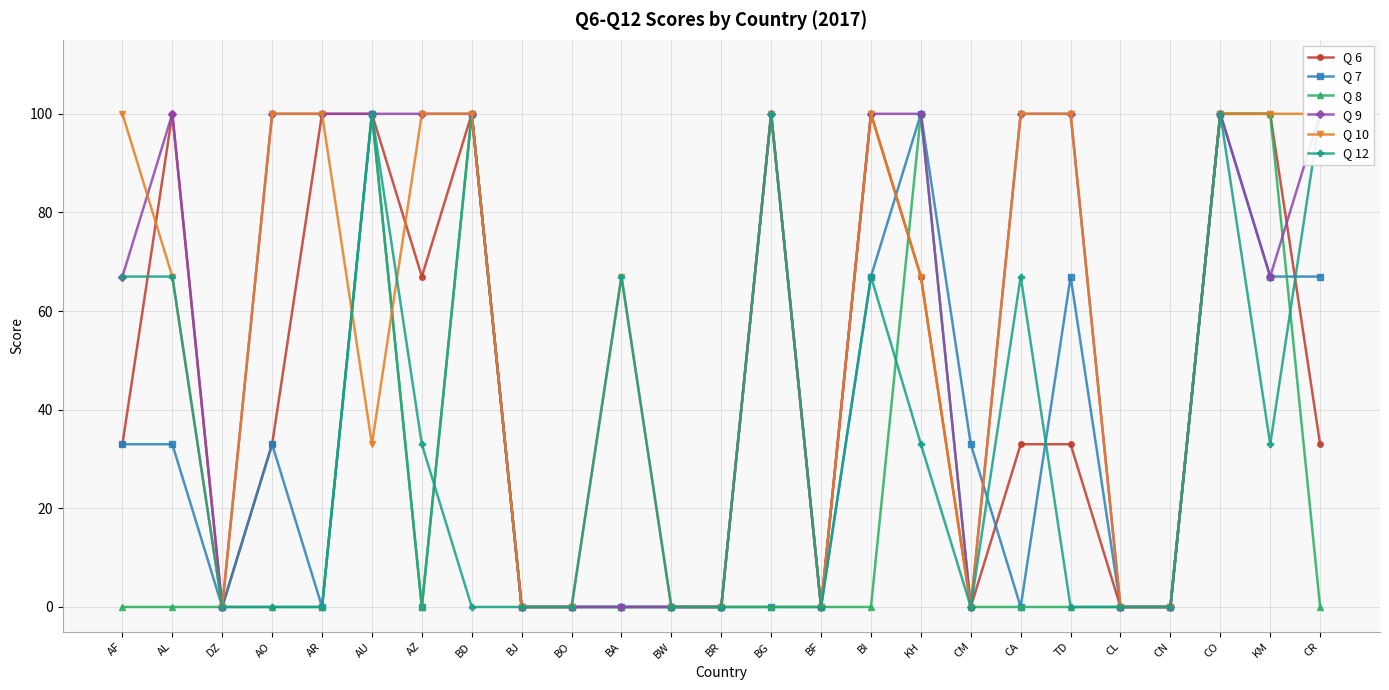

Reading left to right, list all the values displayed in this chart.

Q 6: AF=33	AL=100	DZ=0	AO=33	AR=100	AU=100	AZ=67	BD=100	BJ=0	BO=0	BA=0	BW=0	BR=0	BG=100	BF=0	BI=100	KH=67	CM=0	CA=33	TD=33	CL=0	CN=0	CO=100	KM=100	CR=33
Q 7: AF=33	AL=33	DZ=0	AO=33	AR=0	AU=100	AZ=0	BD=100	BJ=0	BO=0	BA=0	BW=0	BR=0	BG=0	BF=0	BI=67	KH=100	CM=33	CA=0	TD=67	CL=0	CN=0	CO=100	KM=67	CR=67
Q 8: AF=0	AL=0	DZ=0	AO=0	AR=0	AU=100	AZ=0	BD=100	BJ=0	BO=0	BA=0	BW=0	BR=0	BG=0	BF=0	BI=0	KH=100	CM=0	CA=0	TD=0	CL=0	CN=0	CO=100	KM=100	CR=0
Q 9: AF=67	AL=100	DZ=0	AO=100	AR=100	AU=100	AZ=100	BD=100	BJ=0	BO=0	BA=0	BW=0	BR=0	BG=100	BF=0	BI=100	KH=100	CM=0	CA=100	TD=100	CL=0	CN=0	CO=100	KM=67	CR=100
Q 10: AF=100	AL=67	DZ=0	AO=100	AR=100	AU=33	AZ=100	BD=100	BJ=0	BO=0	BA=67	BW=0	BR=0	BG=100	BF=0	BI=100	KH=67	CM=0	CA=100	TD=100	CL=0	CN=0	CO=100	KM=100	CR=100
Q 12: AF=67	AL=67	DZ=0	AO=0	AR=0	AU=100	AZ=33	BD=0	BJ=0	BO=0	BA=67	BW=0	BR=0	BG=100	BF=0	BI=67	KH=33	CM=0	CA=67	TD=0	CL=0	CN=0	CO=100	KM=33	CR=100